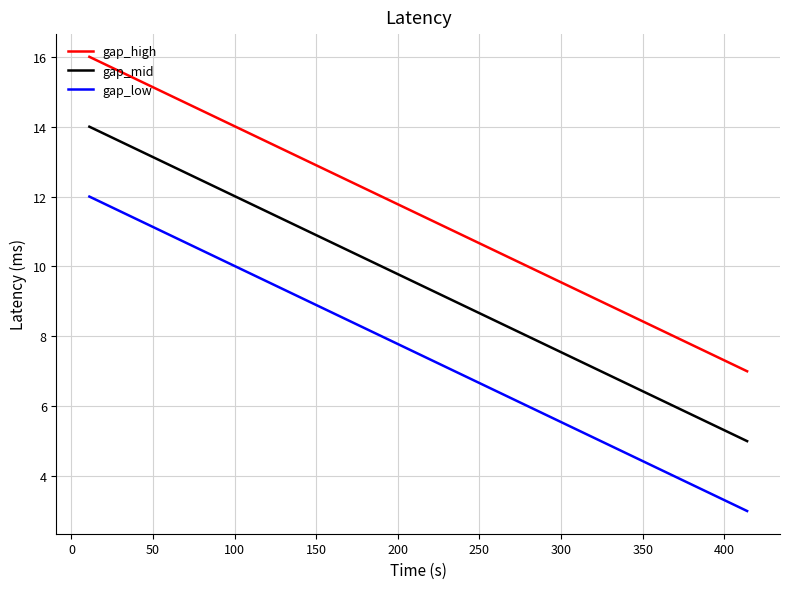

Is it true that gap_high equals 2.4 at 250?

False